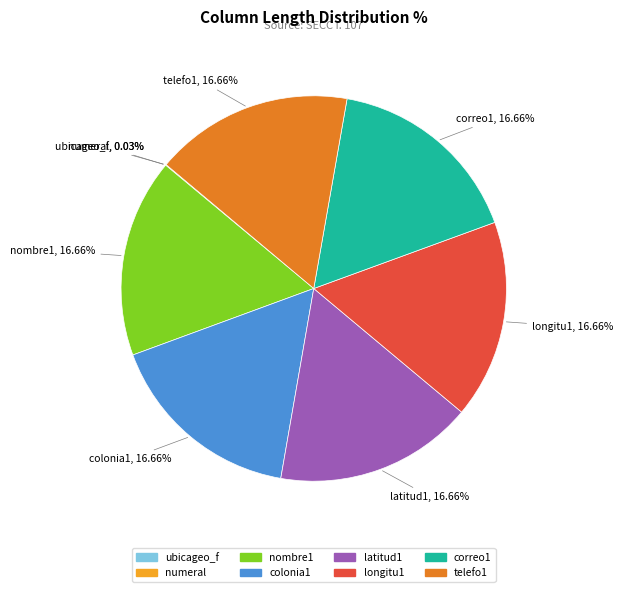

Does correo1 represent more than half of the total?

No